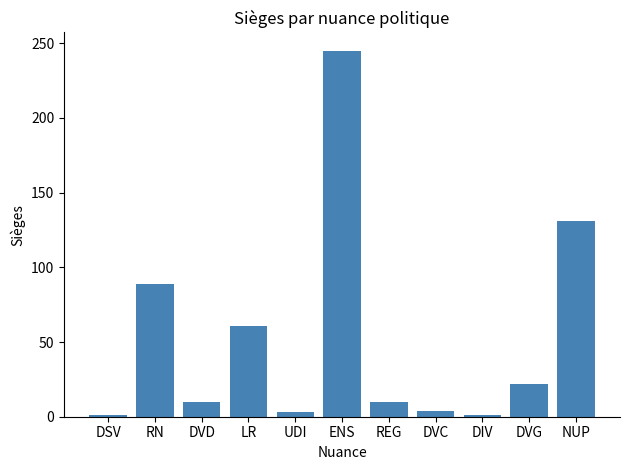

What is the greatest value displayed?

245